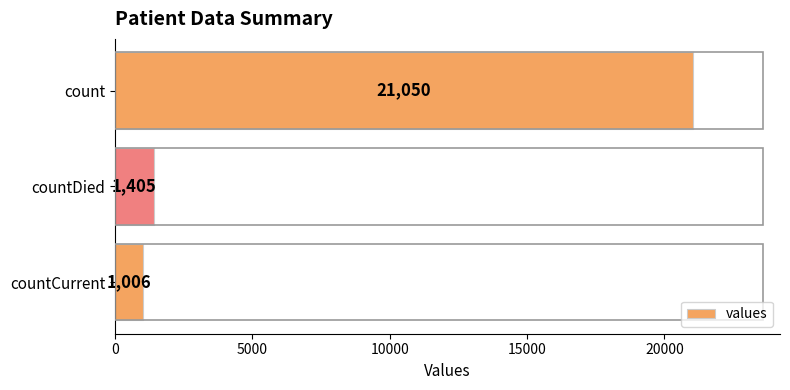

How many categories are shown in the chart?

3